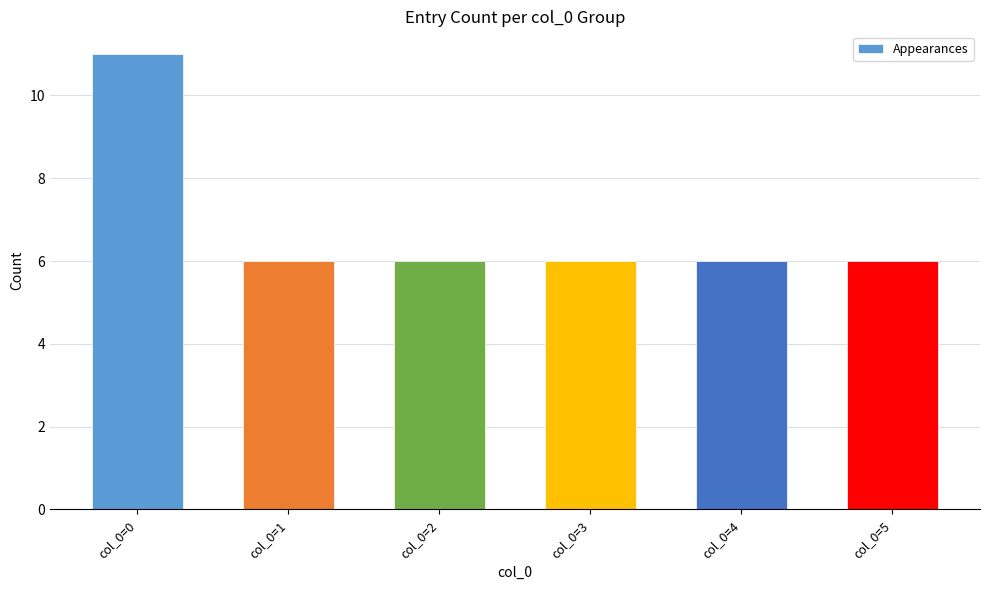

Which has a higher value, col_0=0 or col_0=2?

col_0=0